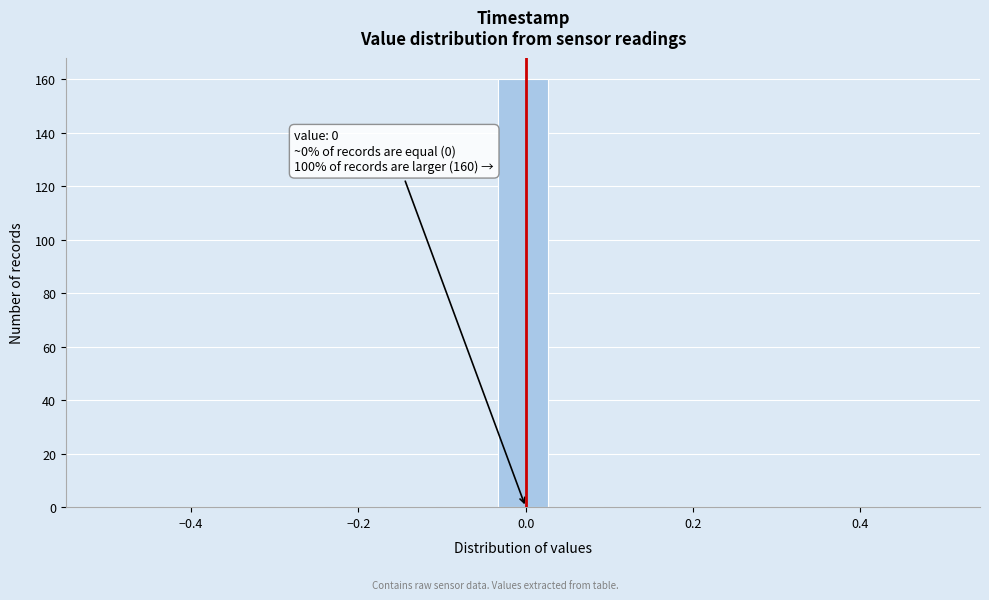

Around what value on the x-axis is the tallest bar? Give the approximate position of its centre, as read against the axis.

0.00